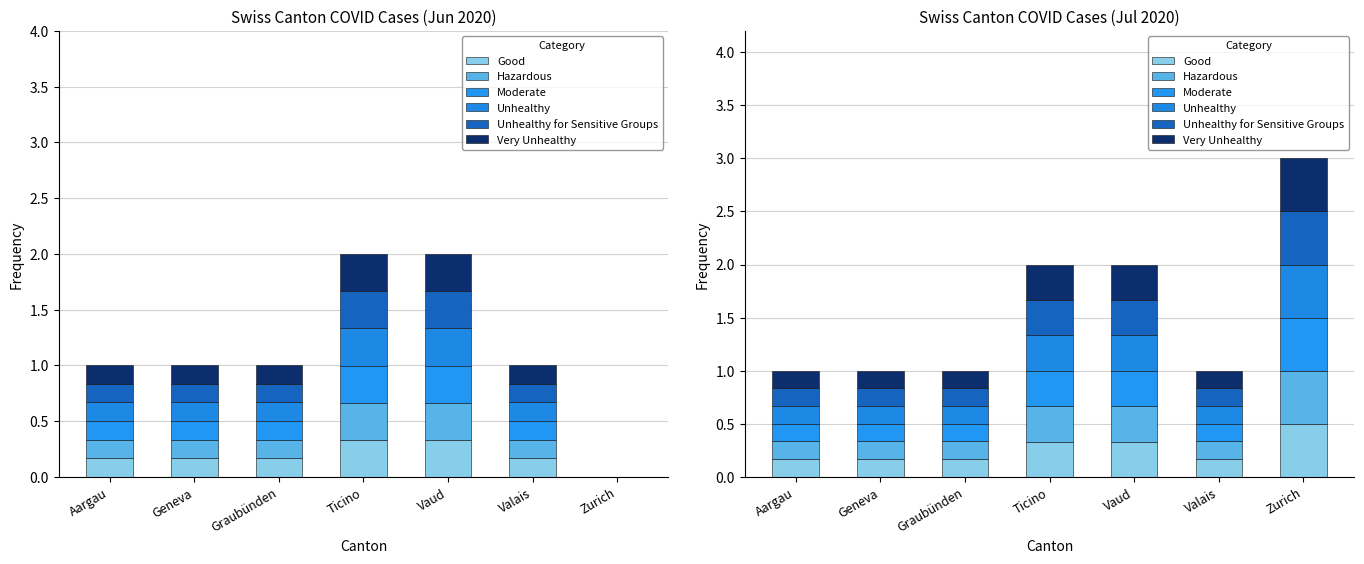

What is the total value across all series at Aargau?

1.0